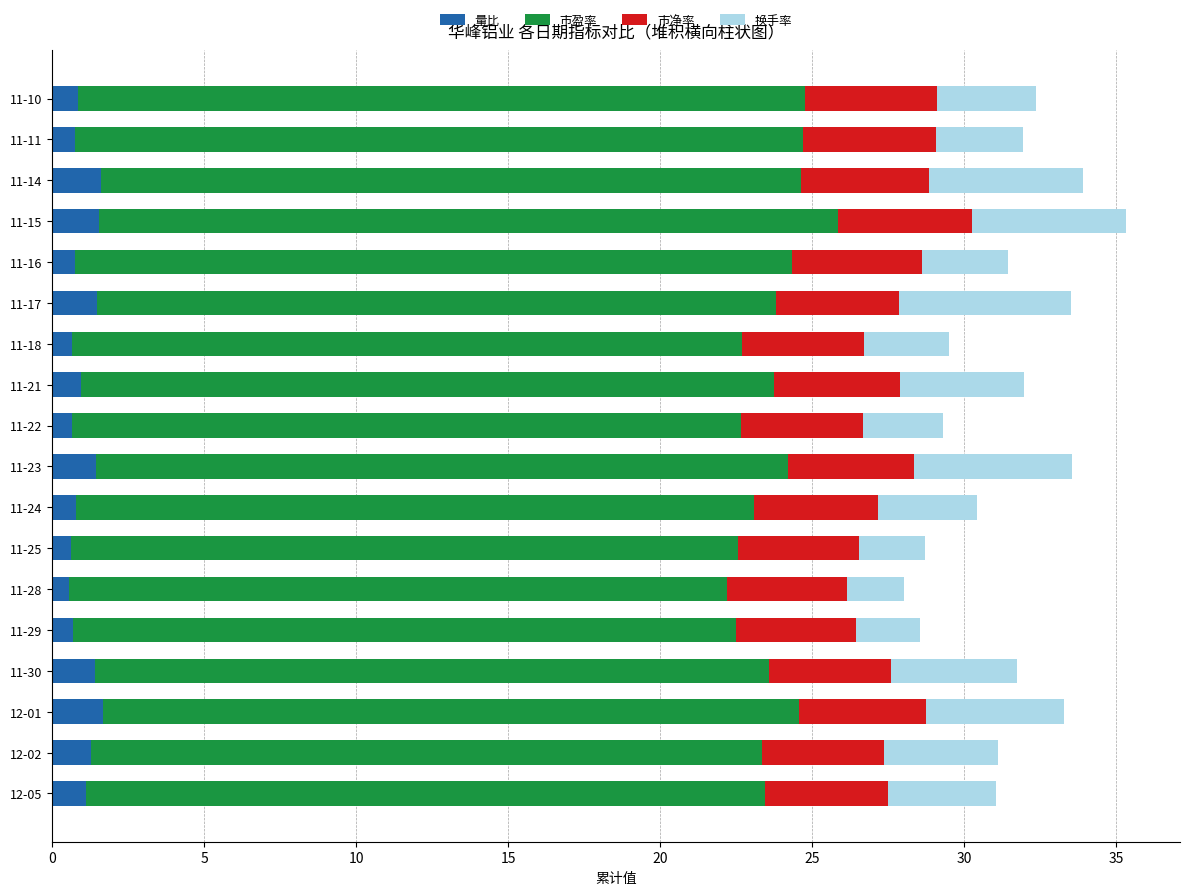

What is the sum of all 量比 values?

18.8